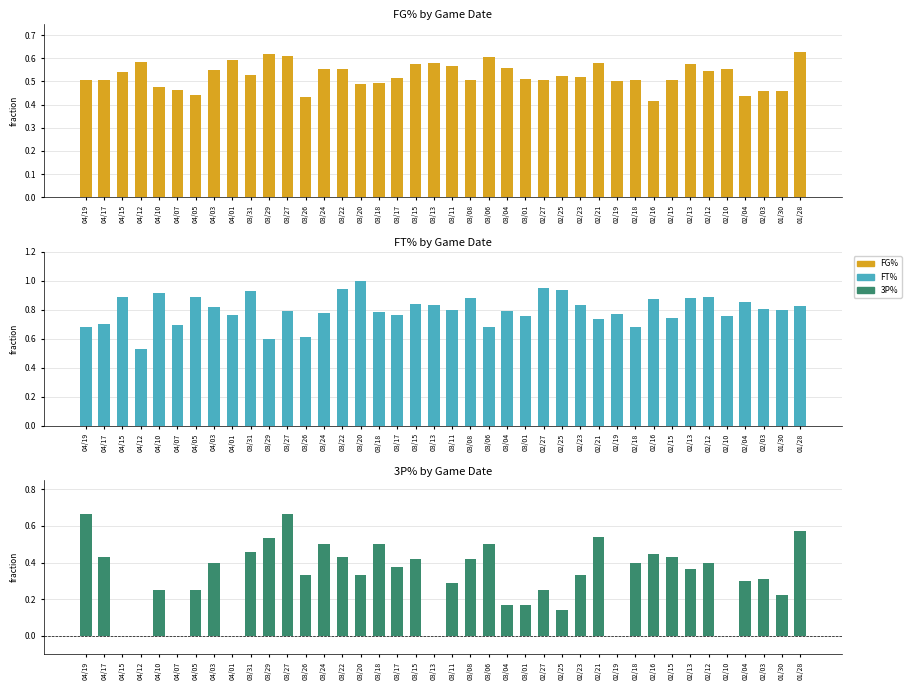

What is the label of the 30th bar from the left?

02/19